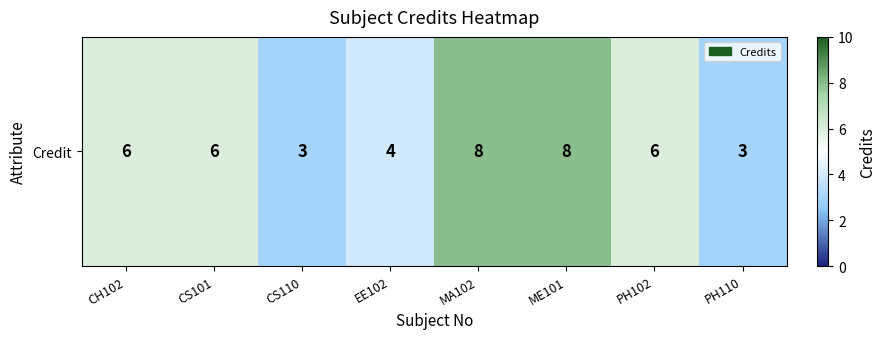

Which category has the highest value across all series?

MA102